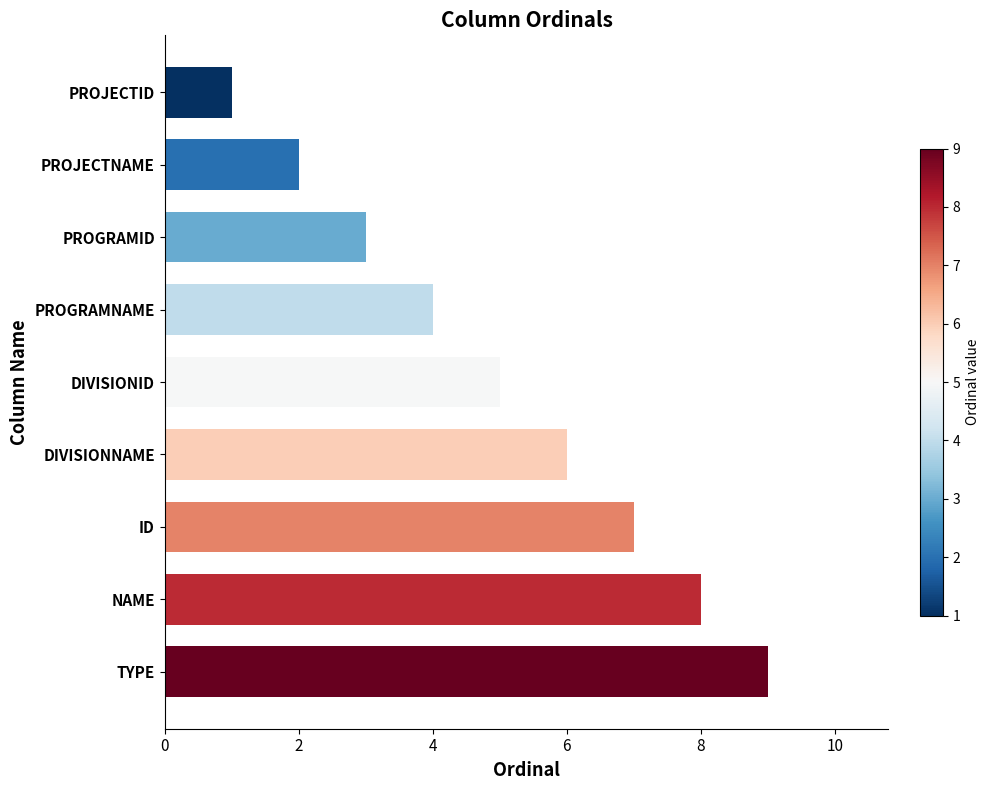

The value at PROGRAMID is 3. True or false?

True